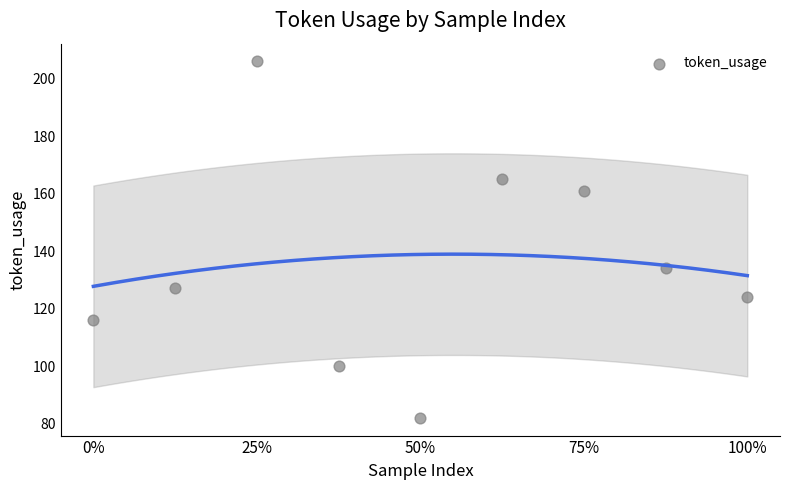

What Y value in the scatter plot is closest to 144?

134